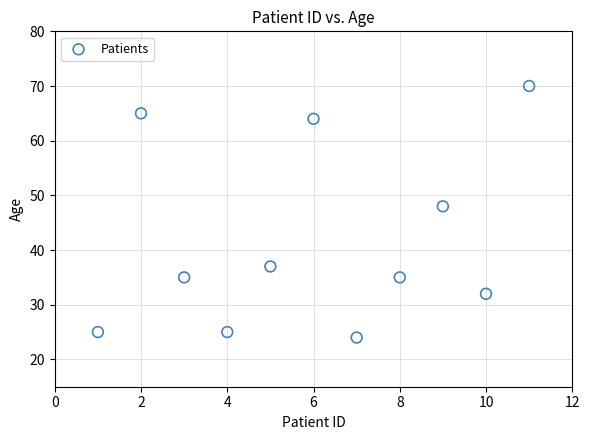

What is the average Y value?

42